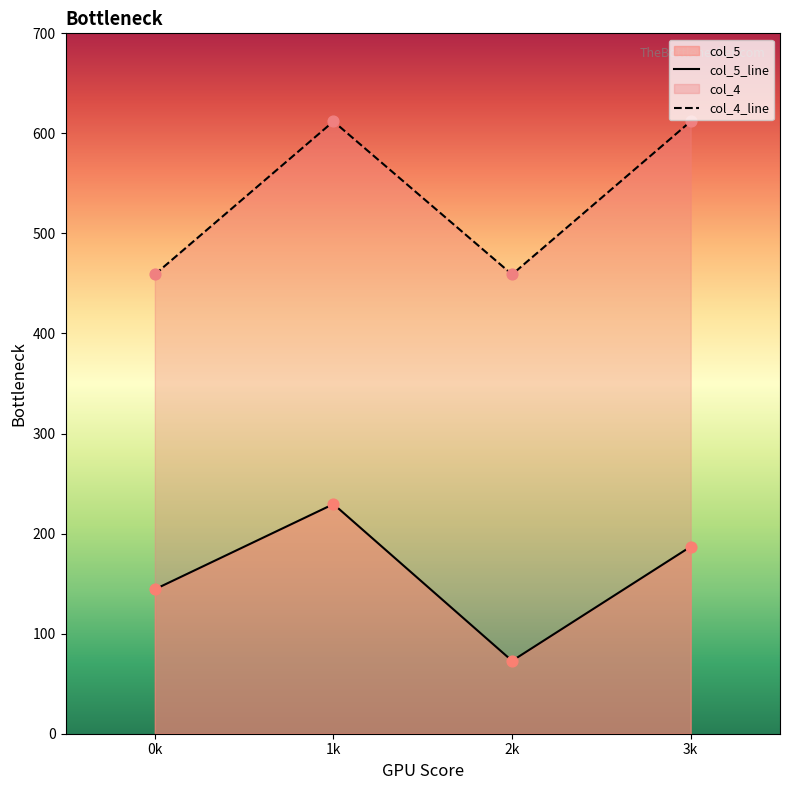

True or false: col_4_line and col_5_line cross at least once.

False